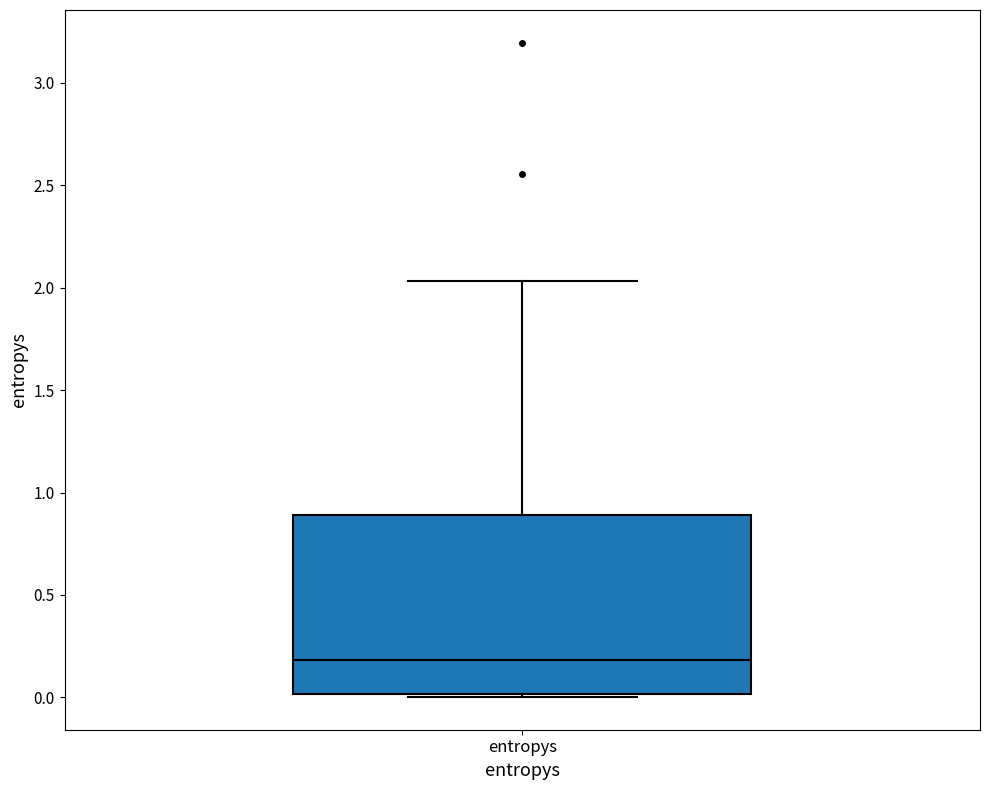

Read this box plot against the y-axis: the position of the median line, the range covered by the box, and the ends of both whiskers. The values are not printed on the chart, so give them approximately, as read against the axis.

median 0.20, box 0.00 to 0.90, whiskers 0.00 to 2.05